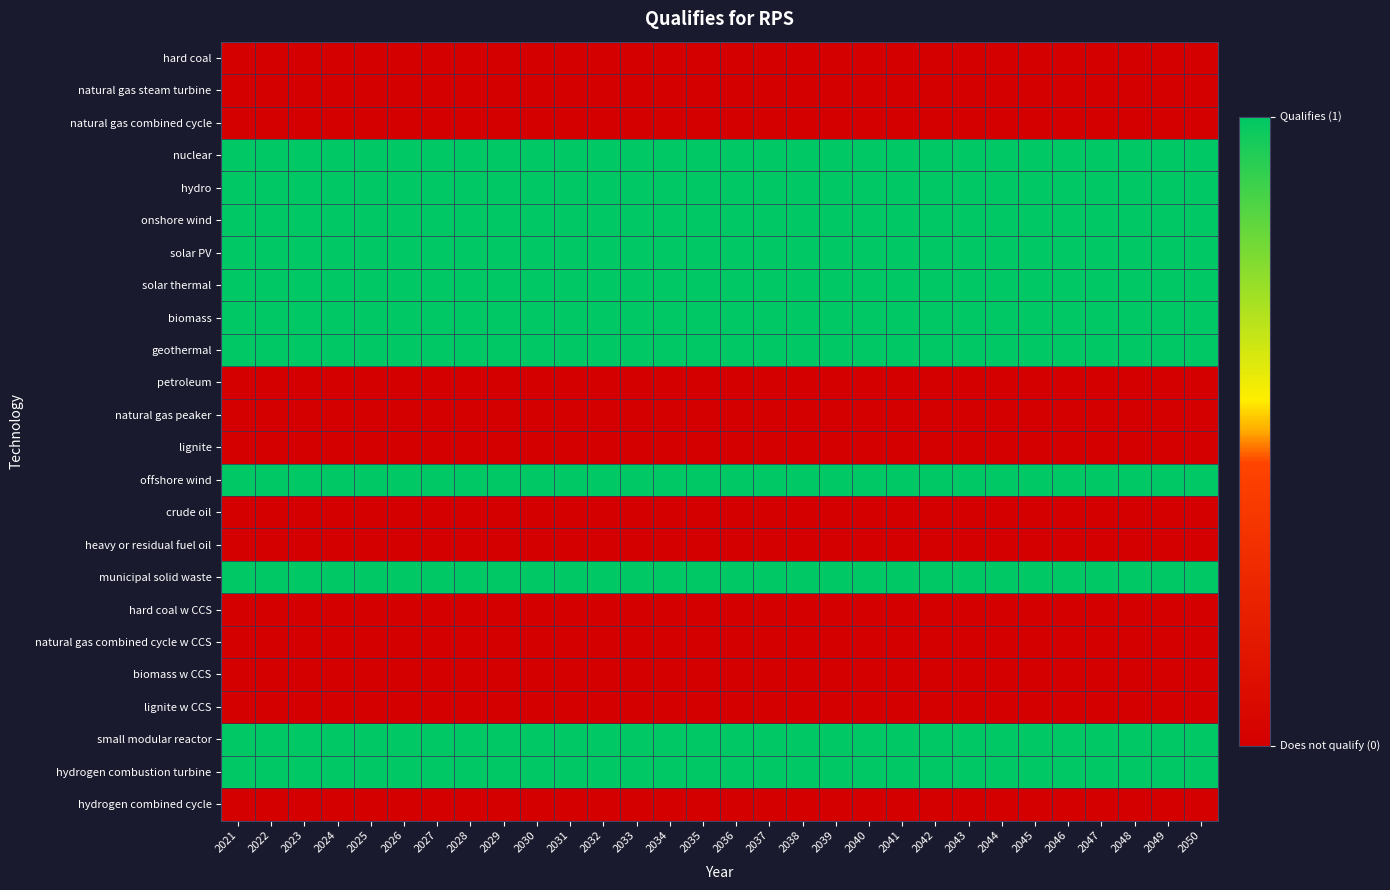

Reading right to left, what are all the values shown in this chart?

hard coal: 2050=0	2049=0	2048=0	2047=0	2046=0	2045=0	2044=0	2043=0	2042=0	2041=0	2040=0	2039=0	2038=0	2037=0	2036=0	2035=0	2034=0	2033=0	2032=0	2031=0	2030=0	2029=0	2028=0	2027=0	2026=0	2025=0	2024=0	2023=0	2022=0	2021=0
natural gas steam turbine: 2050=0	2049=0	2048=0	2047=0	2046=0	2045=0	2044=0	2043=0	2042=0	2041=0	2040=0	2039=0	2038=0	2037=0	2036=0	2035=0	2034=0	2033=0	2032=0	2031=0	2030=0	2029=0	2028=0	2027=0	2026=0	2025=0	2024=0	2023=0	2022=0	2021=0
natural gas combined cycle: 2050=0	2049=0	2048=0	2047=0	2046=0	2045=0	2044=0	2043=0	2042=0	2041=0	2040=0	2039=0	2038=0	2037=0	2036=0	2035=0	2034=0	2033=0	2032=0	2031=0	2030=0	2029=0	2028=0	2027=0	2026=0	2025=0	2024=0	2023=0	2022=0	2021=0
nuclear: 2050=1	2049=1	2048=1	2047=1	2046=1	2045=1	2044=1	2043=1	2042=1	2041=1	2040=1	2039=1	2038=1	2037=1	2036=1	2035=1	2034=1	2033=1	2032=1	2031=1	2030=1	2029=1	2028=1	2027=1	2026=1	2025=1	2024=1	2023=1	2022=1	2021=1
hydro: 2050=1	2049=1	2048=1	2047=1	2046=1	2045=1	2044=1	2043=1	2042=1	2041=1	2040=1	2039=1	2038=1	2037=1	2036=1	2035=1	2034=1	2033=1	2032=1	2031=1	2030=1	2029=1	2028=1	2027=1	2026=1	2025=1	2024=1	2023=1	2022=1	2021=1
onshore wind: 2050=1	2049=1	2048=1	2047=1	2046=1	2045=1	2044=1	2043=1	2042=1	2041=1	2040=1	2039=1	2038=1	2037=1	2036=1	2035=1	2034=1	2033=1	2032=1	2031=1	2030=1	2029=1	2028=1	2027=1	2026=1	2025=1	2024=1	2023=1	2022=1	2021=1
solar PV: 2050=1	2049=1	2048=1	2047=1	2046=1	2045=1	2044=1	2043=1	2042=1	2041=1	2040=1	2039=1	2038=1	2037=1	2036=1	2035=1	2034=1	2033=1	2032=1	2031=1	2030=1	2029=1	2028=1	2027=1	2026=1	2025=1	2024=1	2023=1	2022=1	2021=1
solar thermal: 2050=1	2049=1	2048=1	2047=1	2046=1	2045=1	2044=1	2043=1	2042=1	2041=1	2040=1	2039=1	2038=1	2037=1	2036=1	2035=1	2034=1	2033=1	2032=1	2031=1	2030=1	2029=1	2028=1	2027=1	2026=1	2025=1	2024=1	2023=1	2022=1	2021=1
biomass: 2050=1	2049=1	2048=1	2047=1	2046=1	2045=1	2044=1	2043=1	2042=1	2041=1	2040=1	2039=1	2038=1	2037=1	2036=1	2035=1	2034=1	2033=1	2032=1	2031=1	2030=1	2029=1	2028=1	2027=1	2026=1	2025=1	2024=1	2023=1	2022=1	2021=1
geothermal: 2050=1	2049=1	2048=1	2047=1	2046=1	2045=1	2044=1	2043=1	2042=1	2041=1	2040=1	2039=1	2038=1	2037=1	2036=1	2035=1	2034=1	2033=1	2032=1	2031=1	2030=1	2029=1	2028=1	2027=1	2026=1	2025=1	2024=1	2023=1	2022=1	2021=1
petroleum: 2050=0	2049=0	2048=0	2047=0	2046=0	2045=0	2044=0	2043=0	2042=0	2041=0	2040=0	2039=0	2038=0	2037=0	2036=0	2035=0	2034=0	2033=0	2032=0	2031=0	2030=0	2029=0	2028=0	2027=0	2026=0	2025=0	2024=0	2023=0	2022=0	2021=0
natural gas peaker: 2050=0	2049=0	2048=0	2047=0	2046=0	2045=0	2044=0	2043=0	2042=0	2041=0	2040=0	2039=0	2038=0	2037=0	2036=0	2035=0	2034=0	2033=0	2032=0	2031=0	2030=0	2029=0	2028=0	2027=0	2026=0	2025=0	2024=0	2023=0	2022=0	2021=0
lignite: 2050=0	2049=0	2048=0	2047=0	2046=0	2045=0	2044=0	2043=0	2042=0	2041=0	2040=0	2039=0	2038=0	2037=0	2036=0	2035=0	2034=0	2033=0	2032=0	2031=0	2030=0	2029=0	2028=0	2027=0	2026=0	2025=0	2024=0	2023=0	2022=0	2021=0
offshore wind: 2050=1	2049=1	2048=1	2047=1	2046=1	2045=1	2044=1	2043=1	2042=1	2041=1	2040=1	2039=1	2038=1	2037=1	2036=1	2035=1	2034=1	2033=1	2032=1	2031=1	2030=1	2029=1	2028=1	2027=1	2026=1	2025=1	2024=1	2023=1	2022=1	2021=1
crude oil: 2050=0	2049=0	2048=0	2047=0	2046=0	2045=0	2044=0	2043=0	2042=0	2041=0	2040=0	2039=0	2038=0	2037=0	2036=0	2035=0	2034=0	2033=0	2032=0	2031=0	2030=0	2029=0	2028=0	2027=0	2026=0	2025=0	2024=0	2023=0	2022=0	2021=0
heavy or residual fuel oil: 2050=0	2049=0	2048=0	2047=0	2046=0	2045=0	2044=0	2043=0	2042=0	2041=0	2040=0	2039=0	2038=0	2037=0	2036=0	2035=0	2034=0	2033=0	2032=0	2031=0	2030=0	2029=0	2028=0	2027=0	2026=0	2025=0	2024=0	2023=0	2022=0	2021=0
municipal solid waste: 2050=1	2049=1	2048=1	2047=1	2046=1	2045=1	2044=1	2043=1	2042=1	2041=1	2040=1	2039=1	2038=1	2037=1	2036=1	2035=1	2034=1	2033=1	2032=1	2031=1	2030=1	2029=1	2028=1	2027=1	2026=1	2025=1	2024=1	2023=1	2022=1	2021=1
hard coal w CCS: 2050=0	2049=0	2048=0	2047=0	2046=0	2045=0	2044=0	2043=0	2042=0	2041=0	2040=0	2039=0	2038=0	2037=0	2036=0	2035=0	2034=0	2033=0	2032=0	2031=0	2030=0	2029=0	2028=0	2027=0	2026=0	2025=0	2024=0	2023=0	2022=0	2021=0
natural gas combined cycle w CCS: 2050=0	2049=0	2048=0	2047=0	2046=0	2045=0	2044=0	2043=0	2042=0	2041=0	2040=0	2039=0	2038=0	2037=0	2036=0	2035=0	2034=0	2033=0	2032=0	2031=0	2030=0	2029=0	2028=0	2027=0	2026=0	2025=0	2024=0	2023=0	2022=0	2021=0
biomass w CCS: 2050=0	2049=0	2048=0	2047=0	2046=0	2045=0	2044=0	2043=0	2042=0	2041=0	2040=0	2039=0	2038=0	2037=0	2036=0	2035=0	2034=0	2033=0	2032=0	2031=0	2030=0	2029=0	2028=0	2027=0	2026=0	2025=0	2024=0	2023=0	2022=0	2021=0
lignite w CCS: 2050=0	2049=0	2048=0	2047=0	2046=0	2045=0	2044=0	2043=0	2042=0	2041=0	2040=0	2039=0	2038=0	2037=0	2036=0	2035=0	2034=0	2033=0	2032=0	2031=0	2030=0	2029=0	2028=0	2027=0	2026=0	2025=0	2024=0	2023=0	2022=0	2021=0
small modular reactor: 2050=1	2049=1	2048=1	2047=1	2046=1	2045=1	2044=1	2043=1	2042=1	2041=1	2040=1	2039=1	2038=1	2037=1	2036=1	2035=1	2034=1	2033=1	2032=1	2031=1	2030=1	2029=1	2028=1	2027=1	2026=1	2025=1	2024=1	2023=1	2022=1	2021=1
hydrogen combustion turbine: 2050=1	2049=1	2048=1	2047=1	2046=1	2045=1	2044=1	2043=1	2042=1	2041=1	2040=1	2039=1	2038=1	2037=1	2036=1	2035=1	2034=1	2033=1	2032=1	2031=1	2030=1	2029=1	2028=1	2027=1	2026=1	2025=1	2024=1	2023=1	2022=1	2021=1
hydrogen combined cycle: 2050=0	2049=0	2048=0	2047=0	2046=0	2045=0	2044=0	2043=0	2042=0	2041=0	2040=0	2039=0	2038=0	2037=0	2036=0	2035=0	2034=0	2033=0	2032=0	2031=0	2030=0	2029=0	2028=0	2027=0	2026=0	2025=0	2024=0	2023=0	2022=0	2021=0